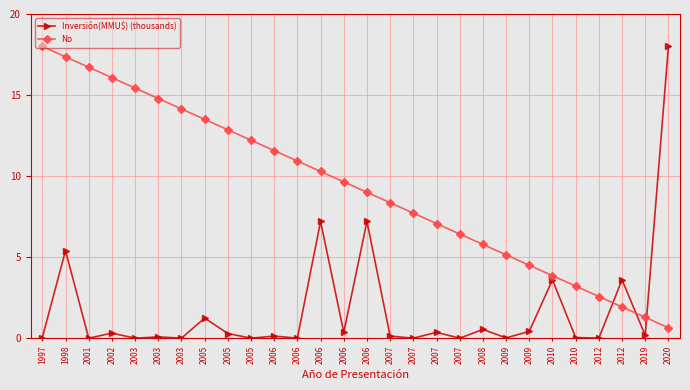

Between which two adjacent categories do Inversión(MMU$) (thousands) and No first intersect?

2012 and 2012